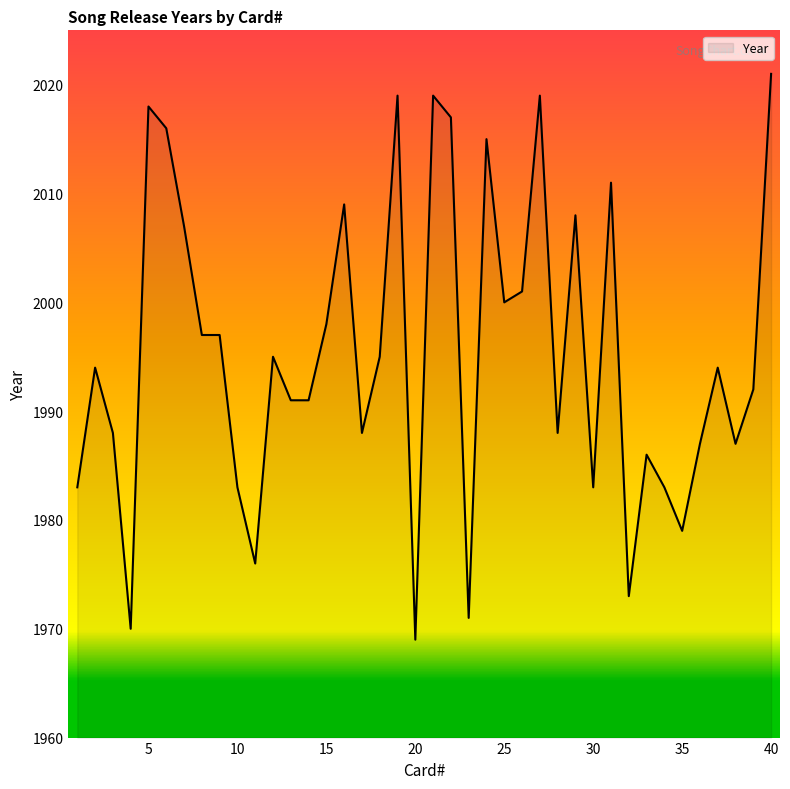

What is the difference between the maximum and minimum values?

52